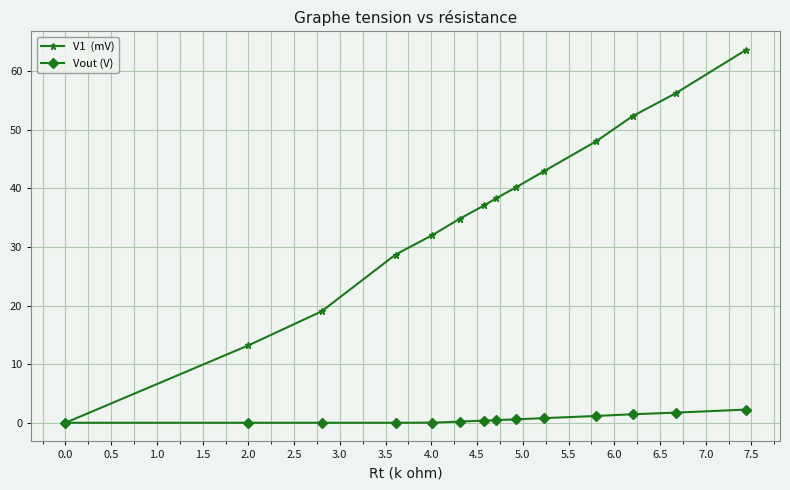

What is the highest value of the Vout (V) series?

2.2